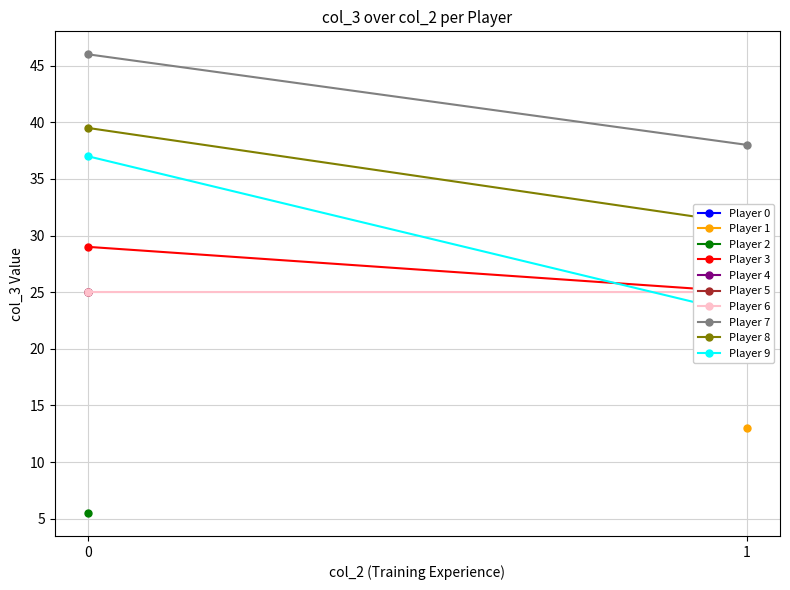

Is it true that Player 6 equals 25.0 at 0?

True